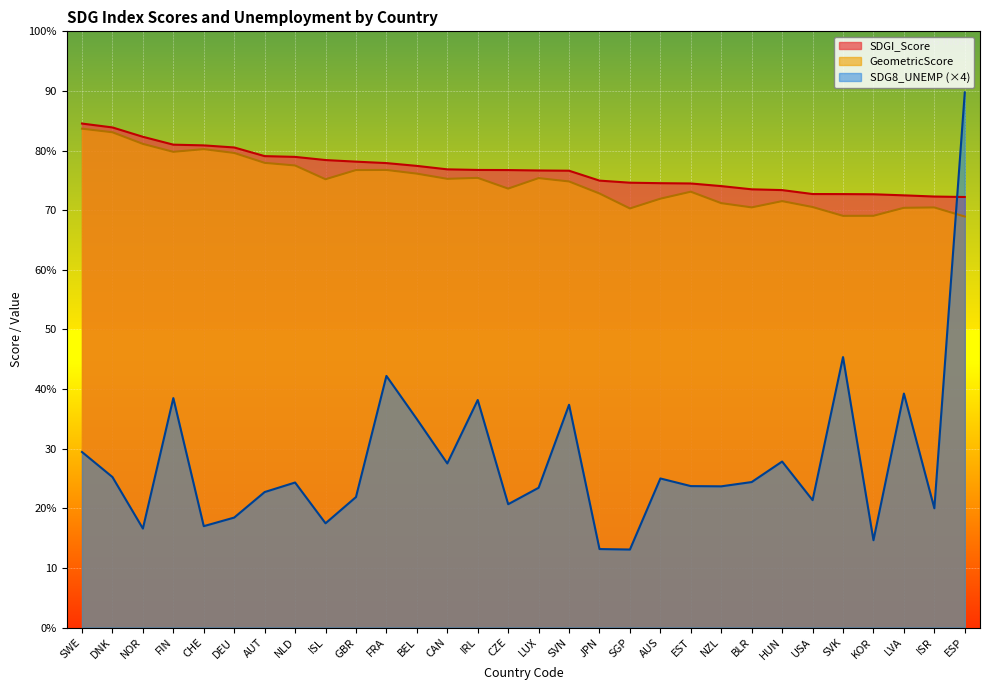

How many data points in SDGI_Score are above 76?

17